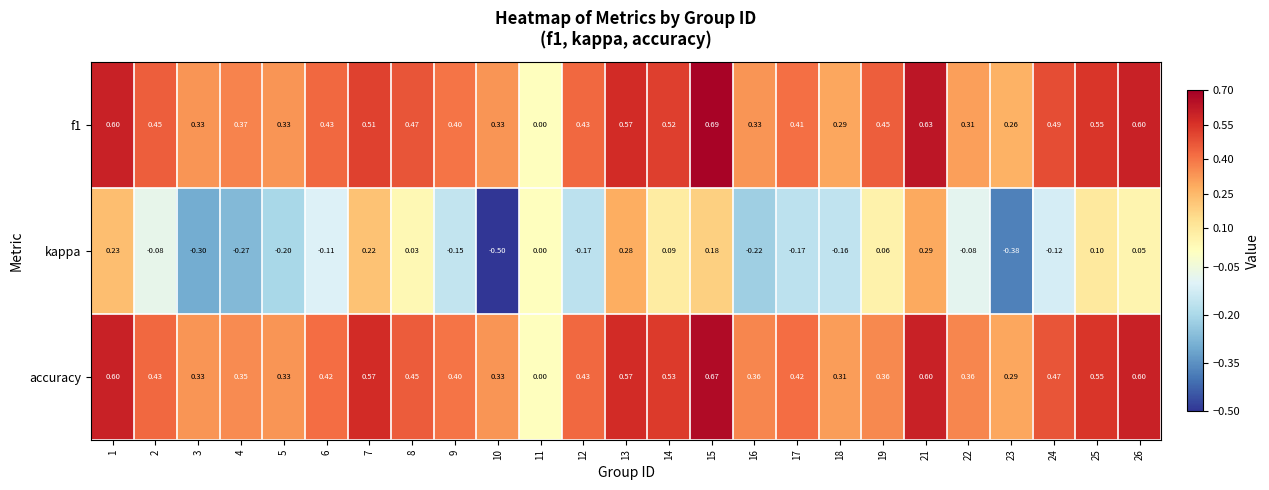

Is the value of f1 at 10 greater than the value of accuracy at 2?

No